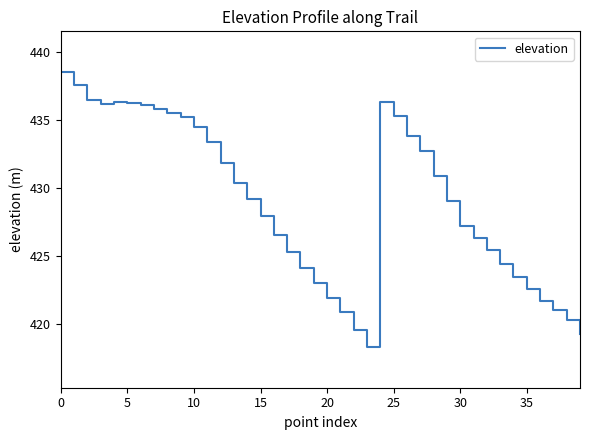

What is the minimum value shown in the chart?

418.3